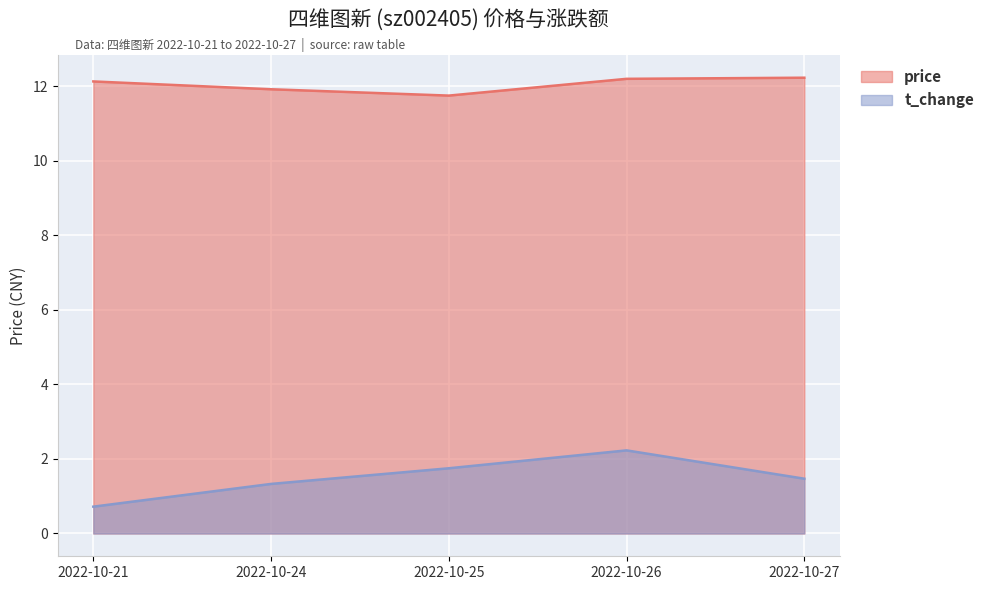

What is the sum of the t_change values at 2022-10-25 and 2022-10-26?

4.0